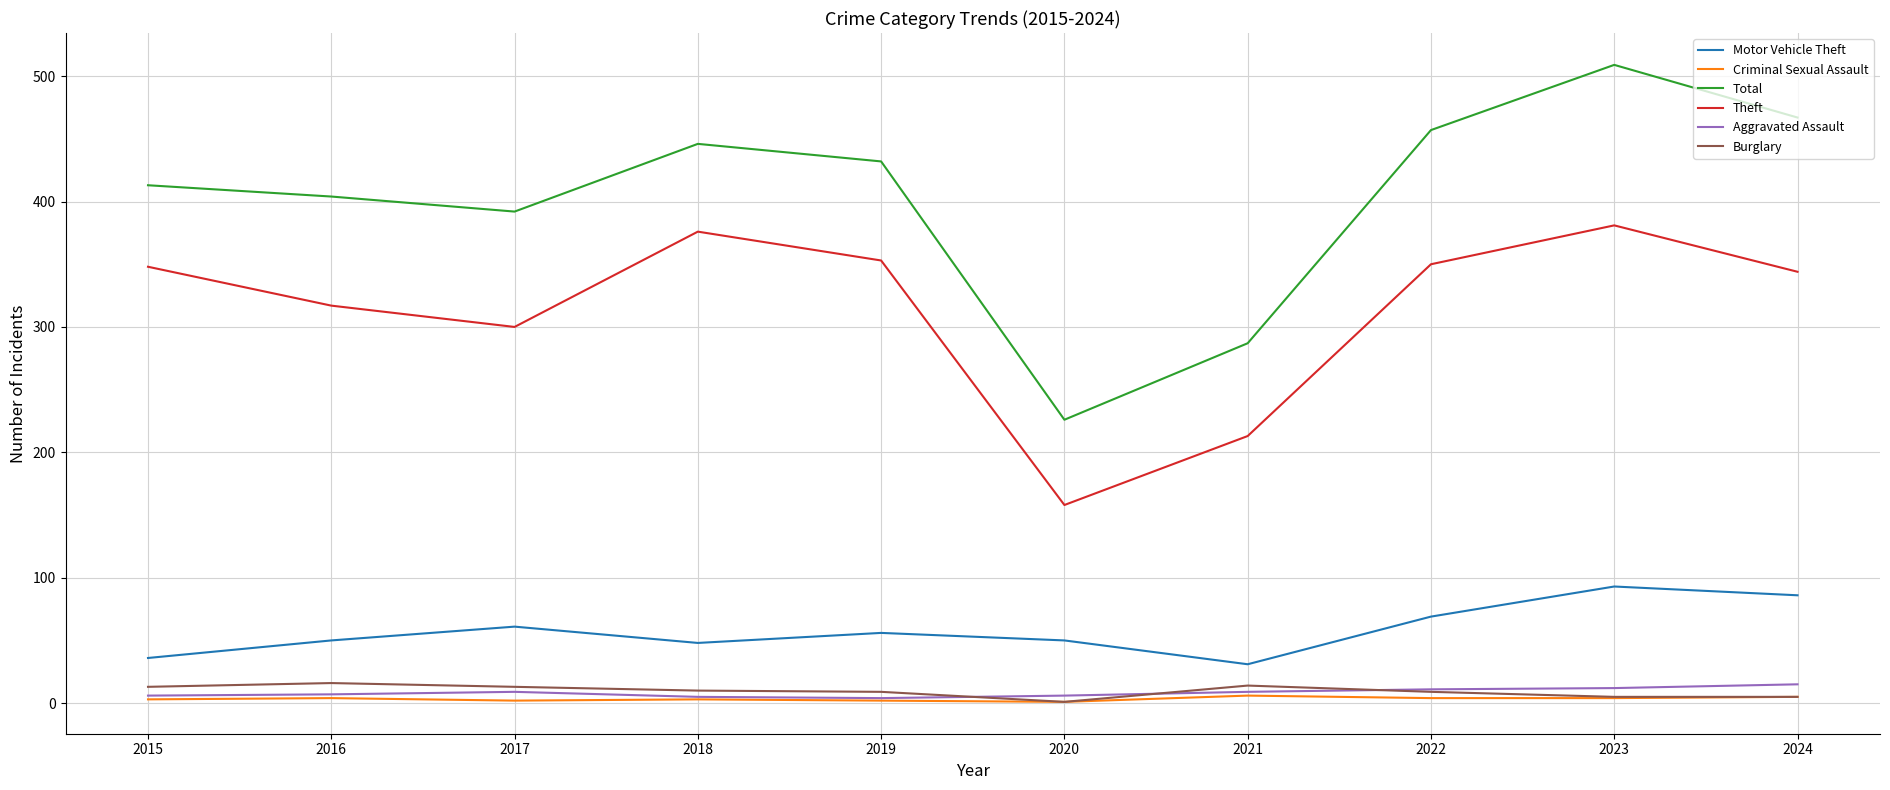

At which label is Motor Vehicle Theft closest to 62?

2017